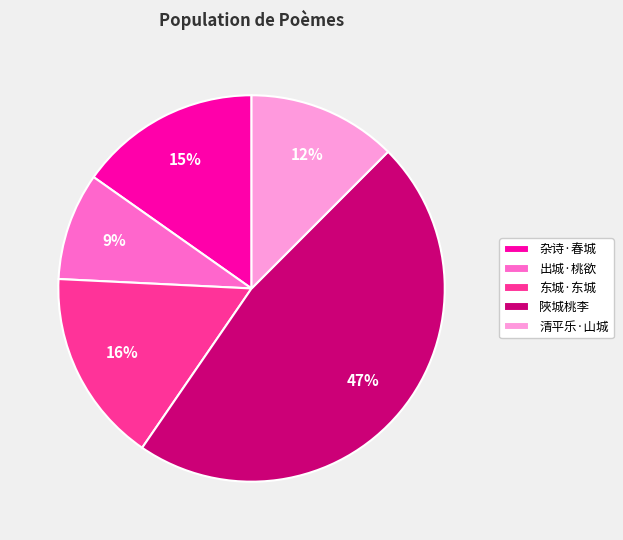

To the nearest percent, what portion does 杂诗·春城 represent?

15%